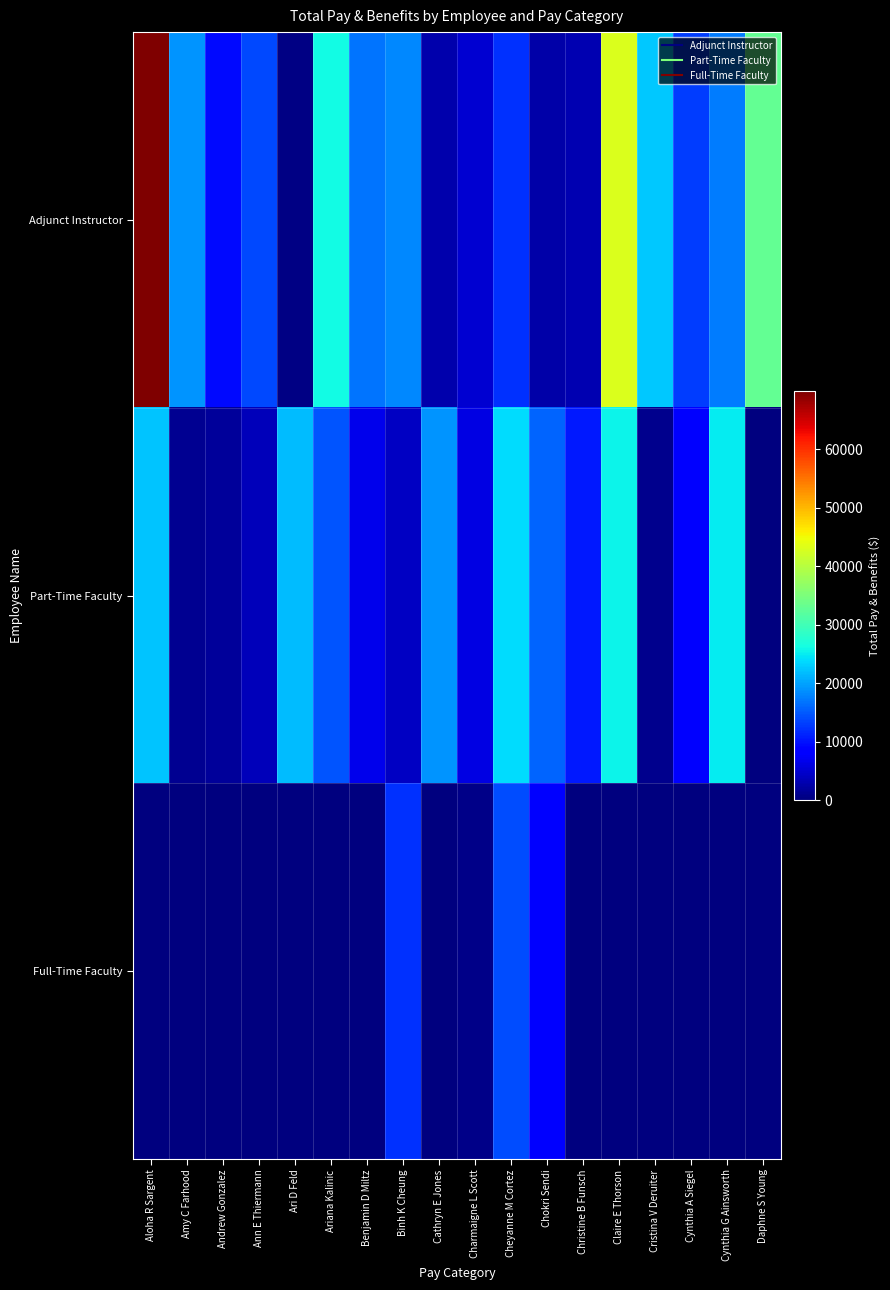

How many distinct data groups are displayed?

3